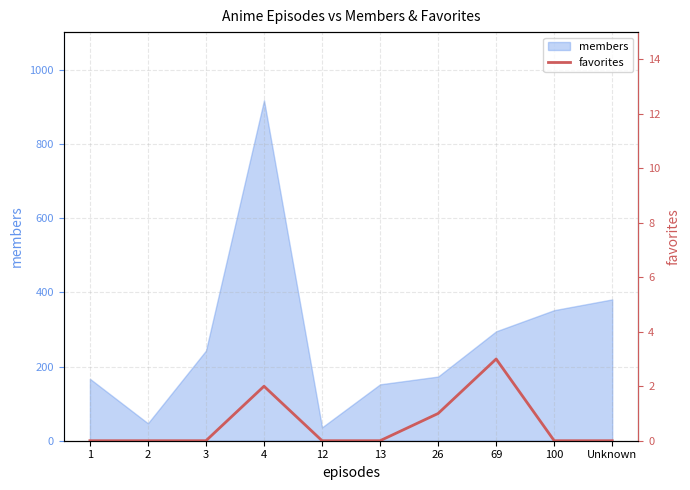

Does the chart display data point markers on the line(s)?

No